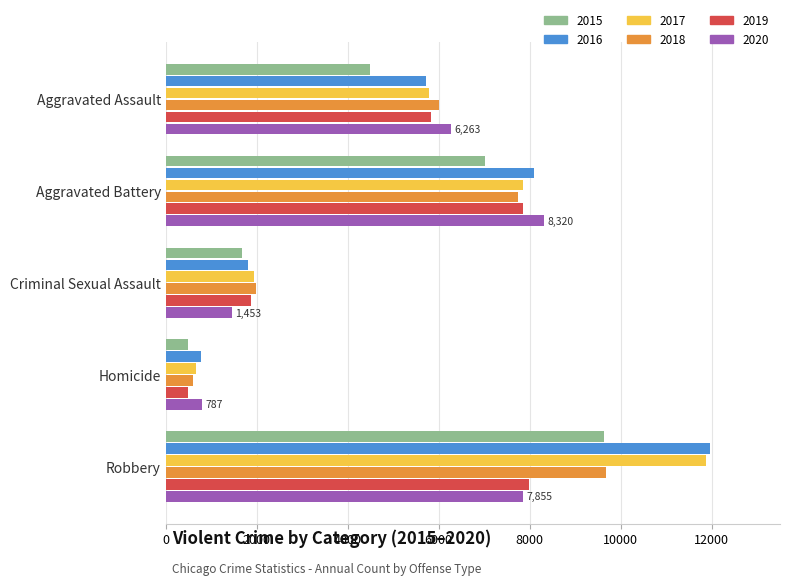

What is the total value across all series at Robbery?

59006